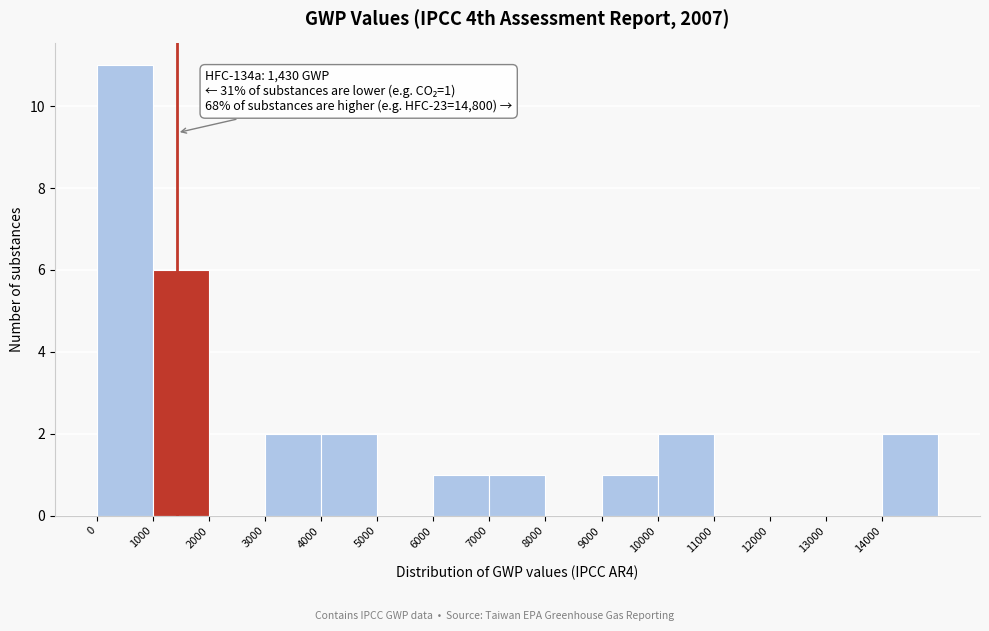

Which range on the x-axis has the tallest bar?

0 to 1000